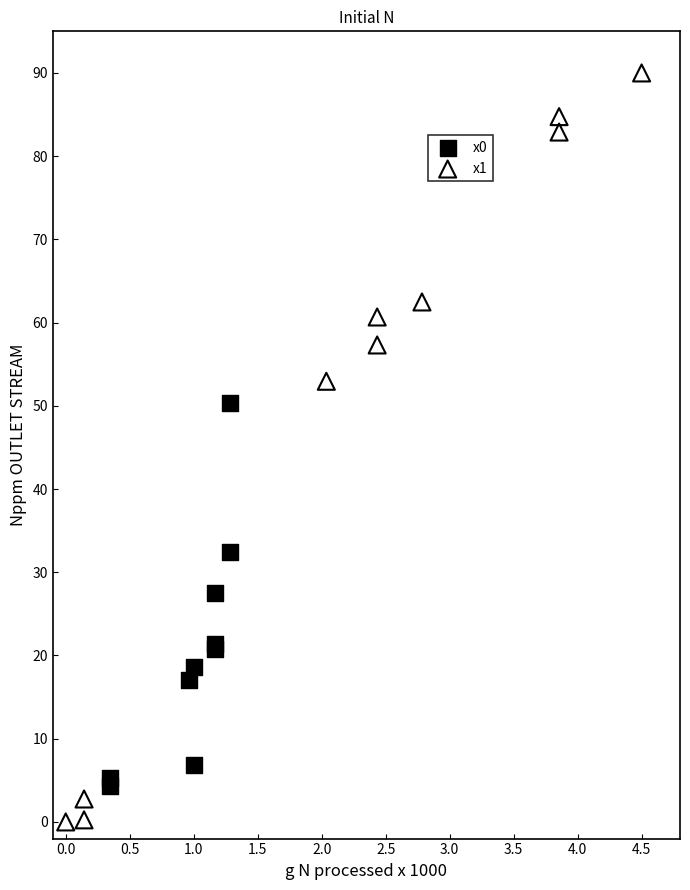

Which series contains the lowest Y value?

x1